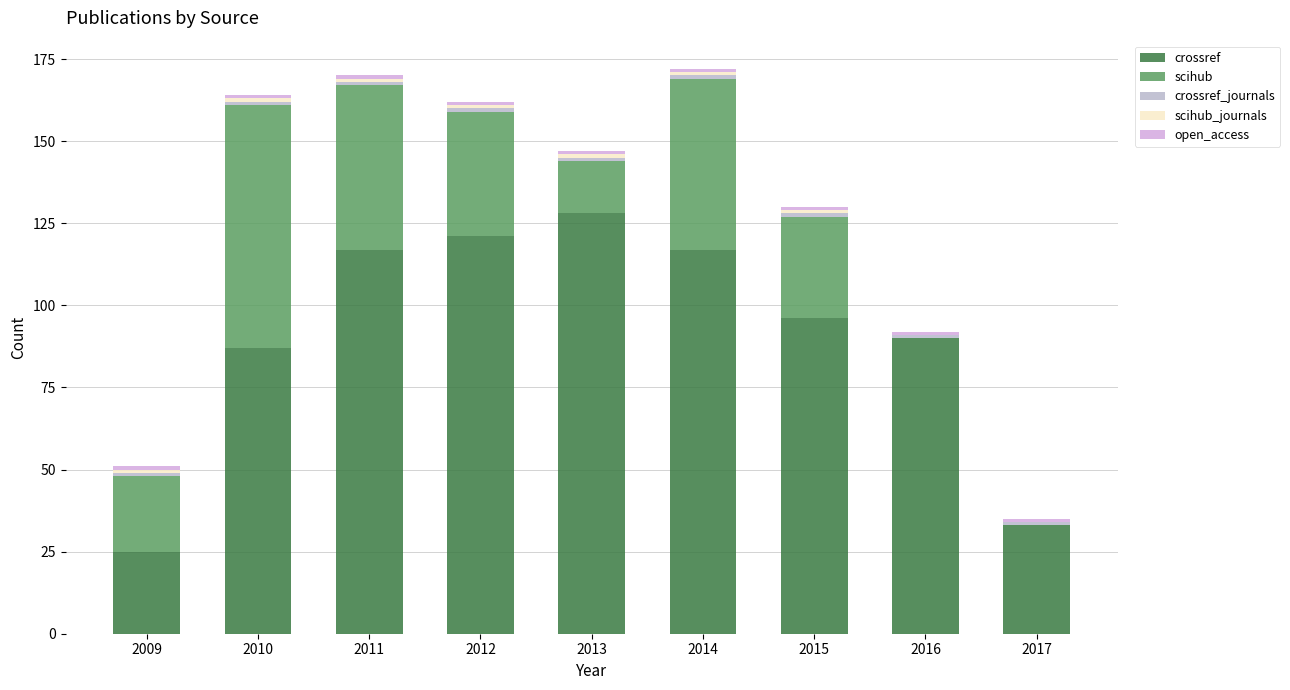

Rank the categories by scihub_journals value from lowest to highest.

2016, 2017, 2009, 2010, 2011, 2012, 2013, 2014, 2015